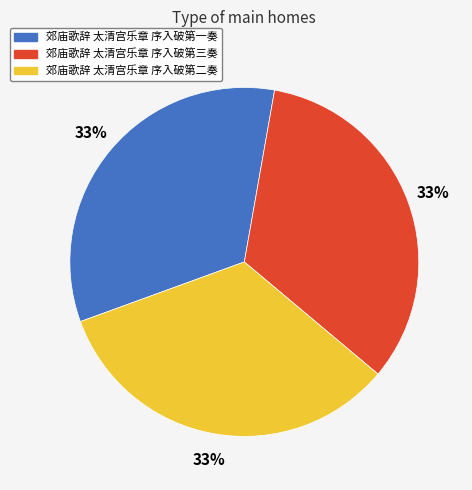

What is the ratio of the value at 郊庙歌辞 太清宫乐章 序入破第二奏 to the value at 郊庙歌辞 太清宫乐章 序入破第三奏?

1.0